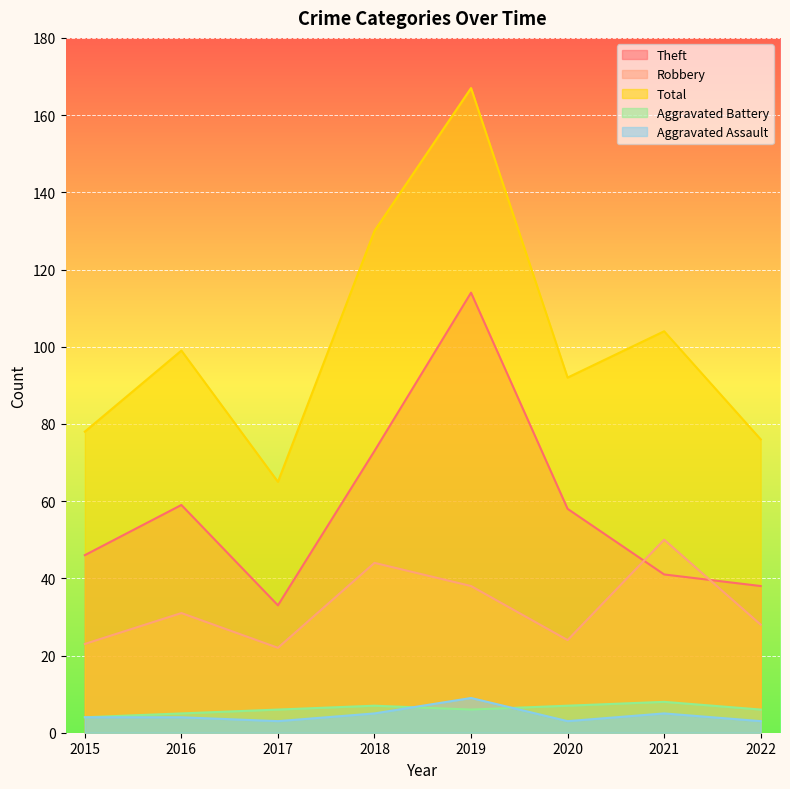

Is it true that Aggravated Assault equals 4 at 2020?

False